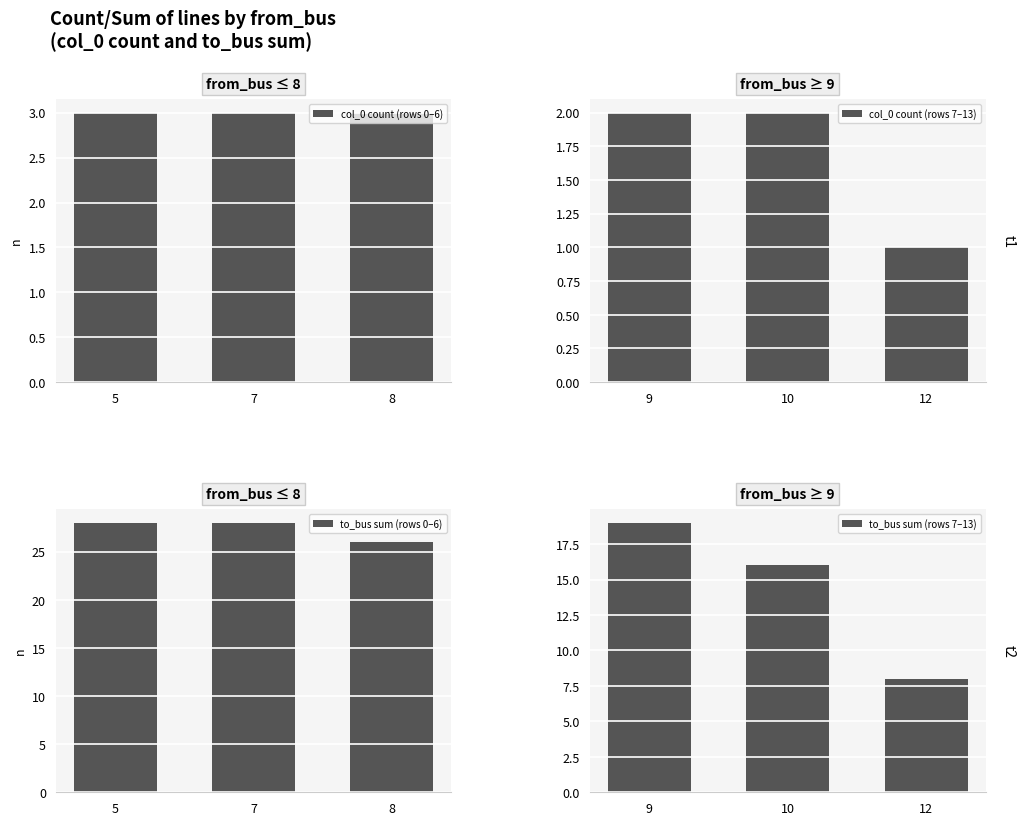

Where is to_bus sum (rows 7–13) nearest to the value 13?

10